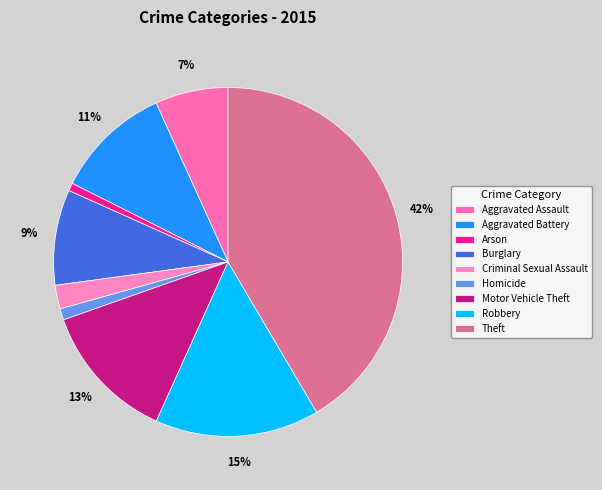

Does any single category account for the majority?

No